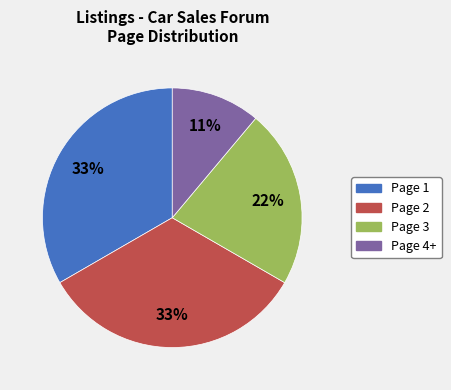

The Page 3 slice represents 22% of the pie. True or false?

True